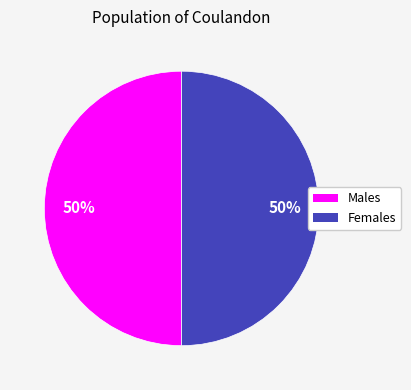

To the nearest percent, what is the average slice percentage?

50%